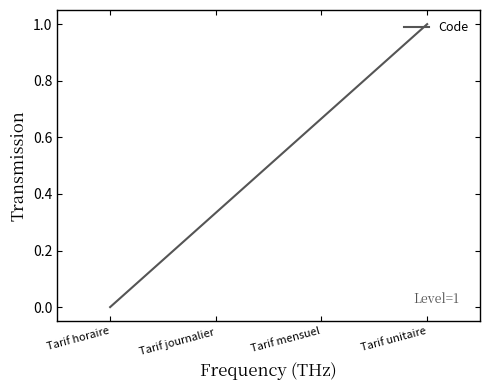

What position from the left is Tarif mensuel?

3